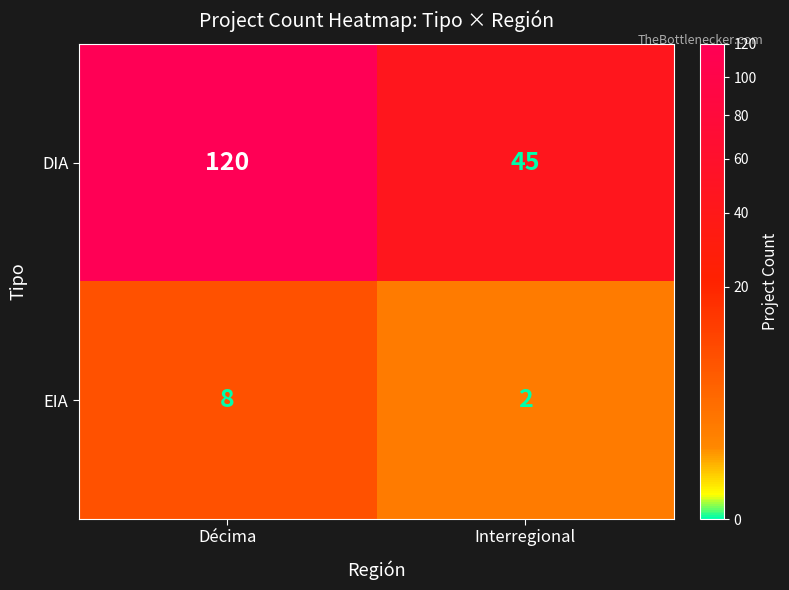

Which series has the largest total across all categories?

DIA